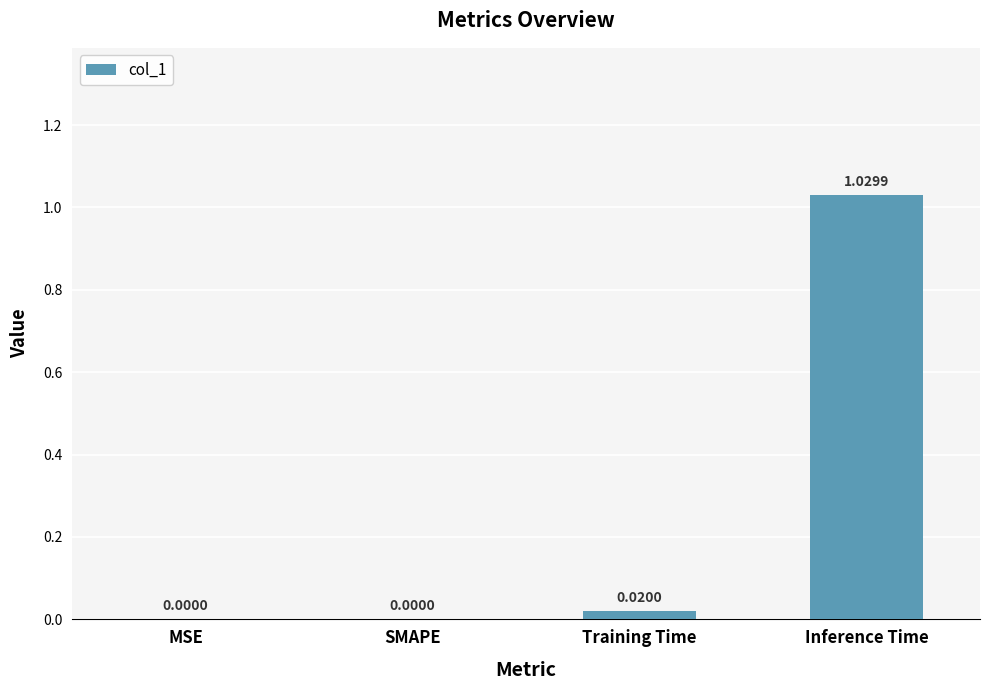

Which category has the highest value across all series?

Inference Time